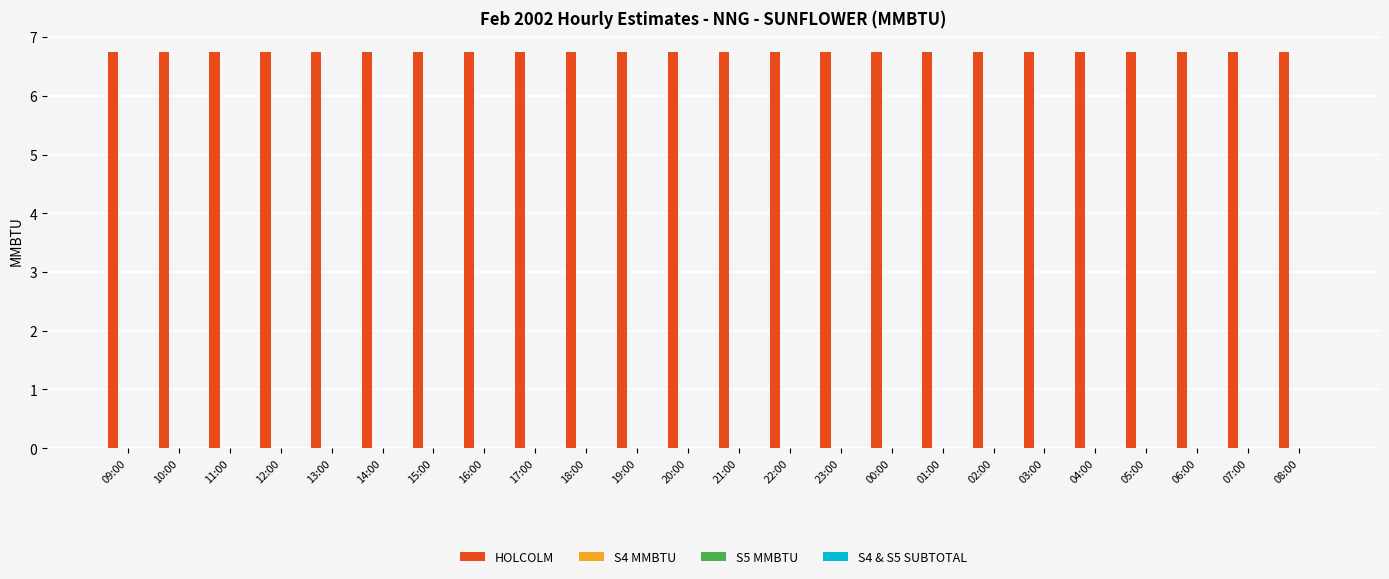

What is the spread (max minus min) of values at 14:00?

6.8